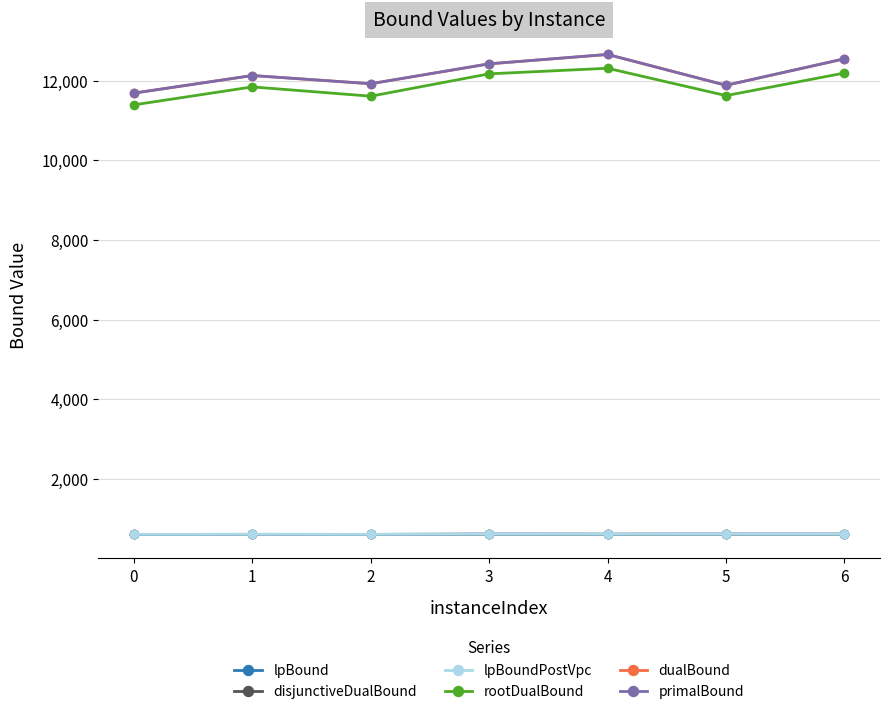

Reading right to left, what are all the values shown in this chart?

lpBound: 614.7	615.4	613.9	615.4	609.4	610.5	608.8
disjunctiveDualBound: 614.7	615.4	613.9	615.4	609.4	610.5	608.8
lpBoundPostVpc: 614.7	615.4	613.9	615.4	609.4	610.5	608.8
rootDualBound: 12193.7	11626.4	12312.8	12172.9	11611.9	11844.9	11393.9
dualBound: 12550.0	11885.0	12659.0	12424.0	11925.0	12130.0	11689.0
primalBound: 12551.0	11886.0	12660.0	12425.0	11925.0	12131.0	11689.0